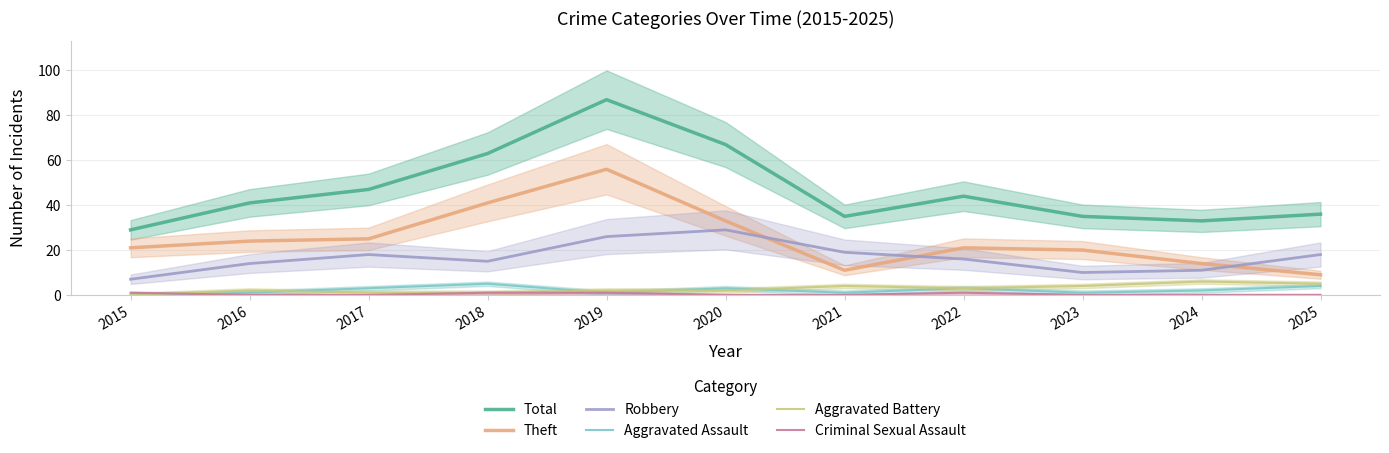

At which category is the sum across all series the highest?

2019